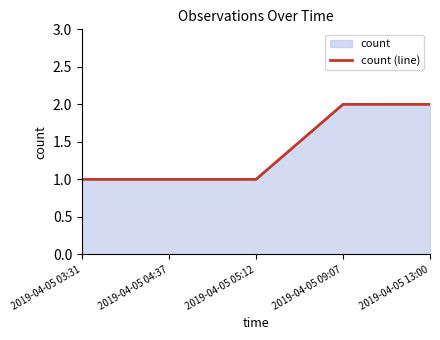

Rank the categories by value from highest to lowest.

2019-04-05 09:07, 2019-04-05 13:00, 2019-04-05 03:31, 2019-04-05 04:37, 2019-04-05 05:12